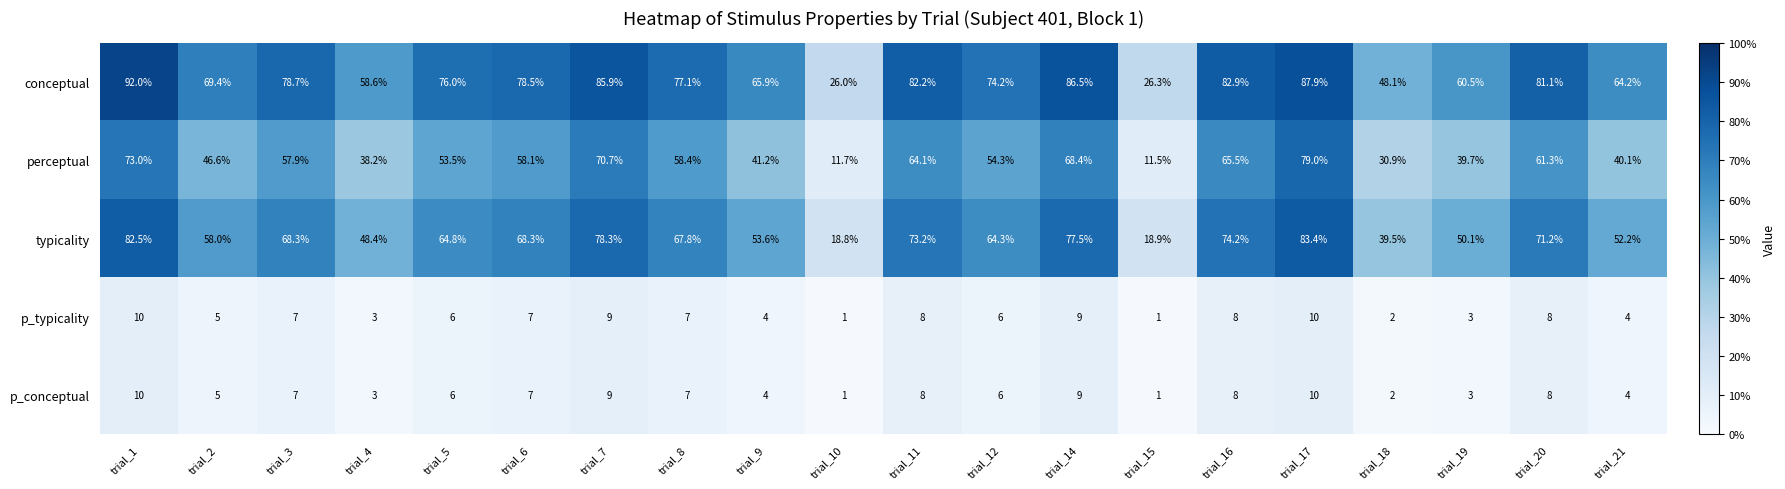

How many distinct data groups are displayed?

5